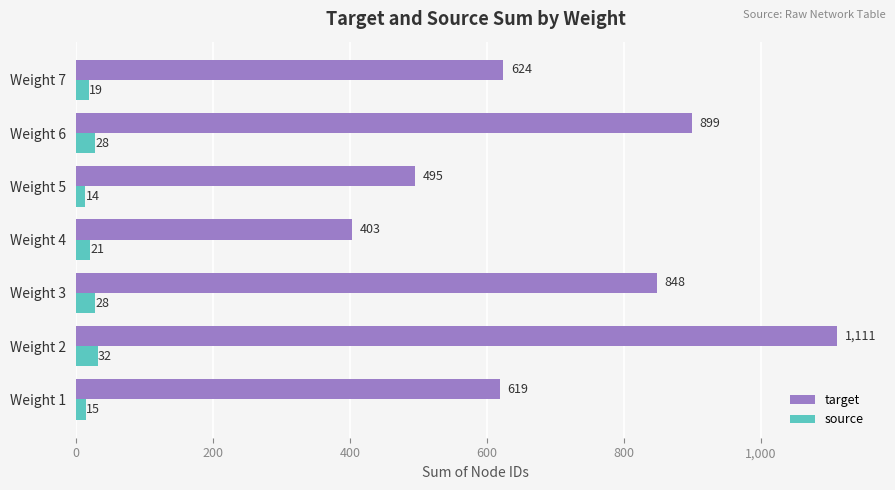

What is the smallest value displayed?

14